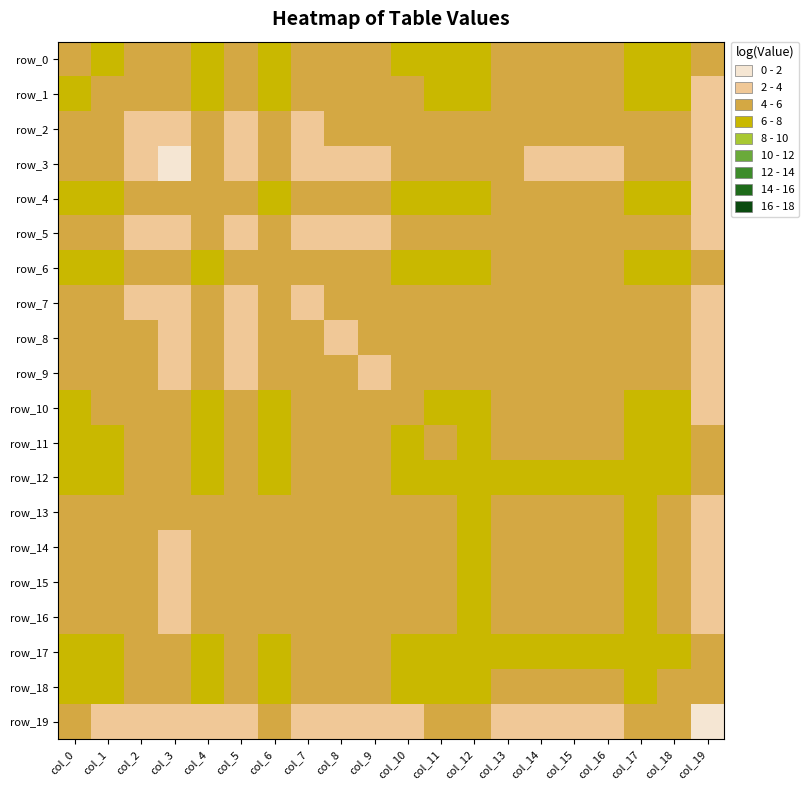

Is the value of row_16 at col_16 greater than the value of row_2 at col_19?

Yes